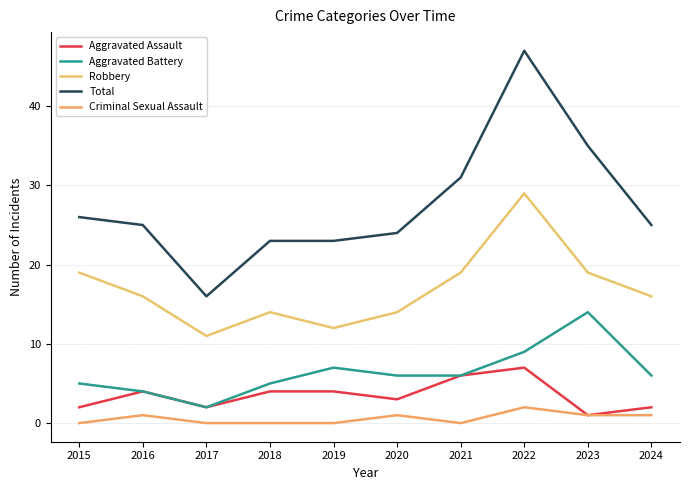

At which category does the chart reach its minimum across all series?

2015